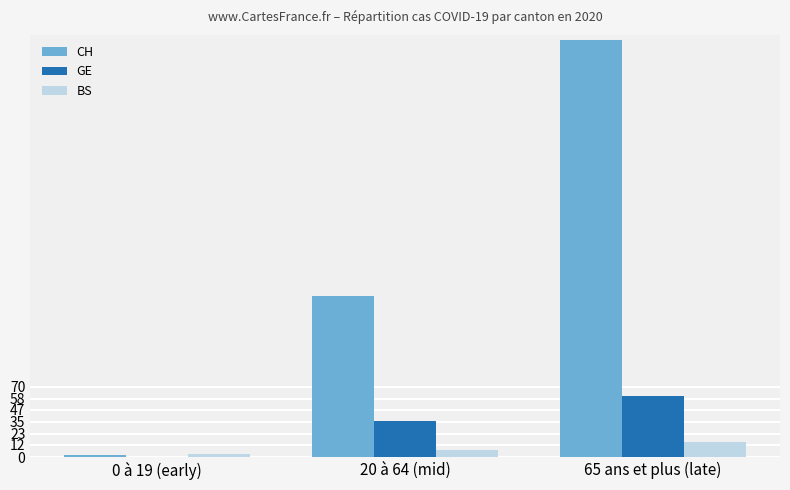

The GE series shows 57 at 20 à 64 (mid). True or false?

False